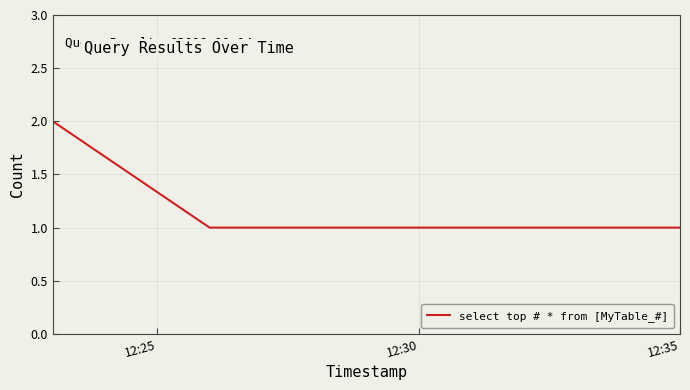

Reading right to left, what are all the values shown in this chart?

1	1	1	2